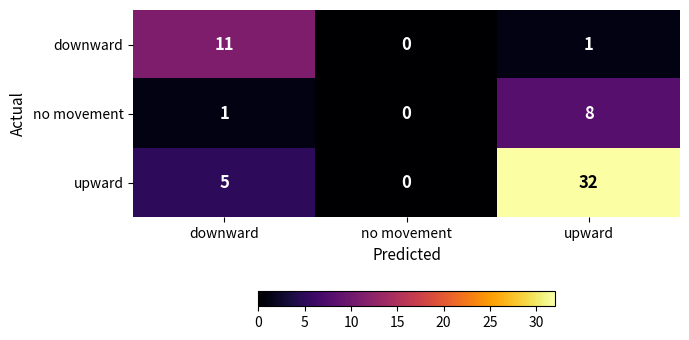

Reading right to left, list all the values displayed in this chart.

downward: 1	0	11
no movement: 8	0	1
upward: 32	0	5